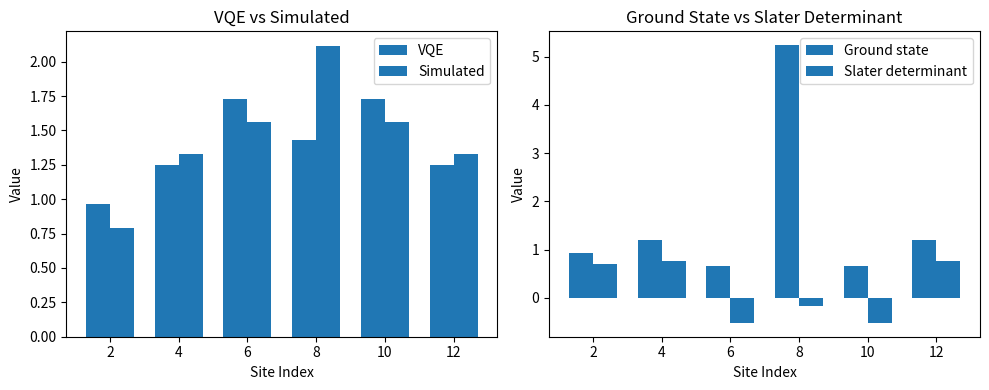

Is it true that Simulated equals 1.0 at 10?

False